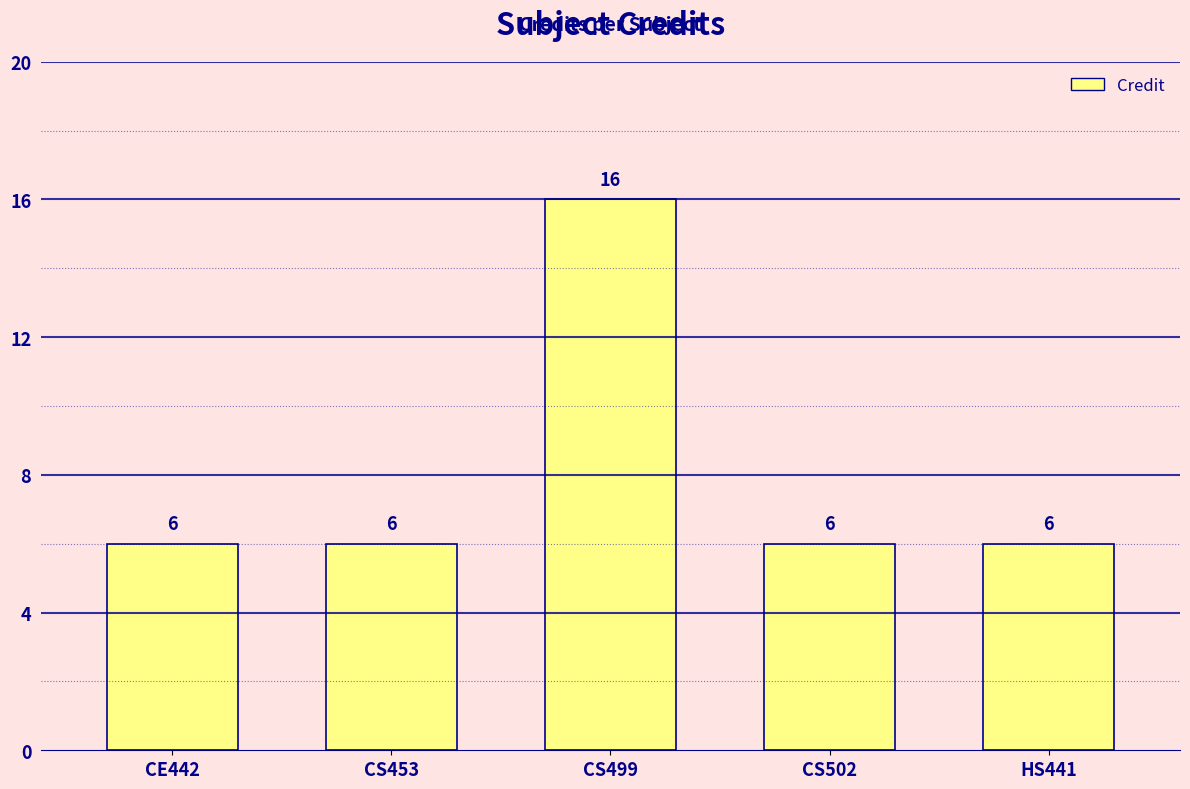

Reading right to left, what are all the values shown in this chart?

6	6	16	6	6